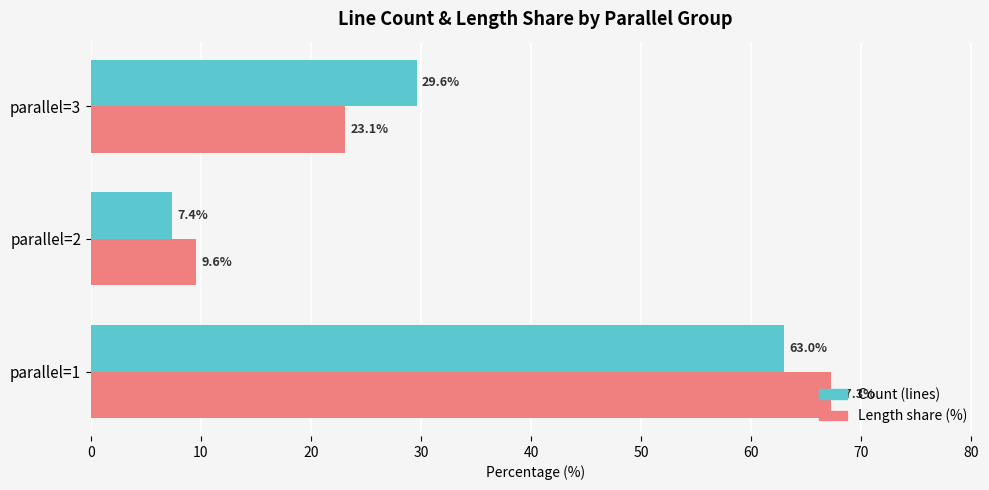

At which category is the sum across all series the highest?

parallel=1